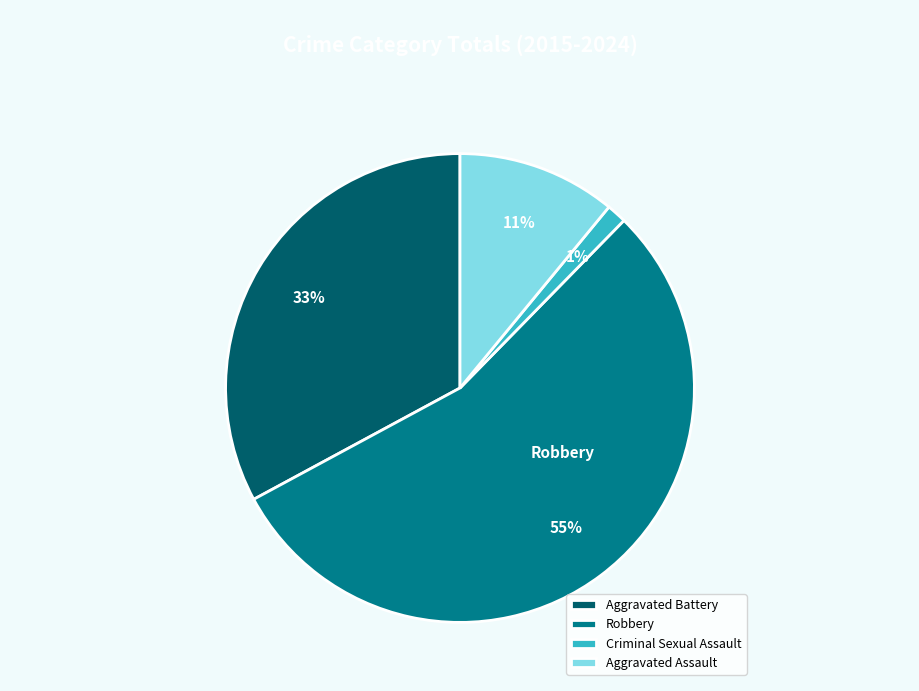

Approximately how many times larger is the value at Aggravated Battery compared to Robbery?

0.6